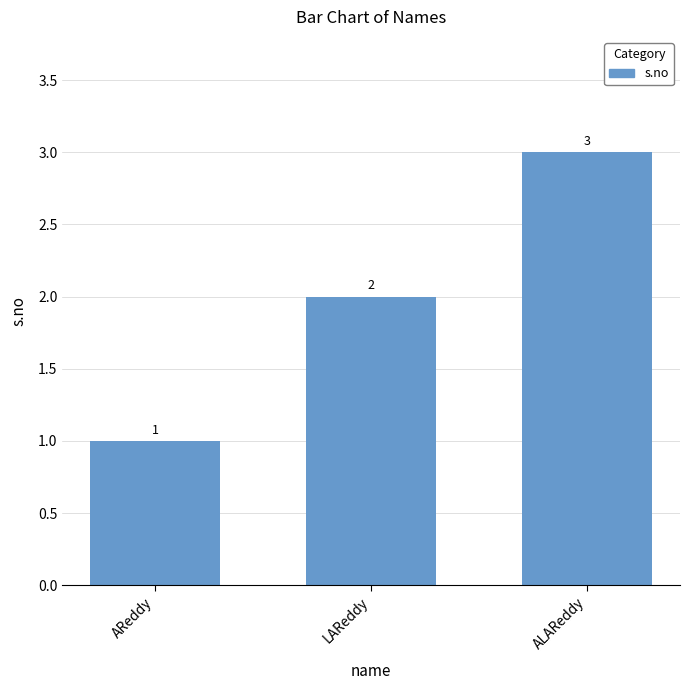

What position from the right is ALAReddy?

1